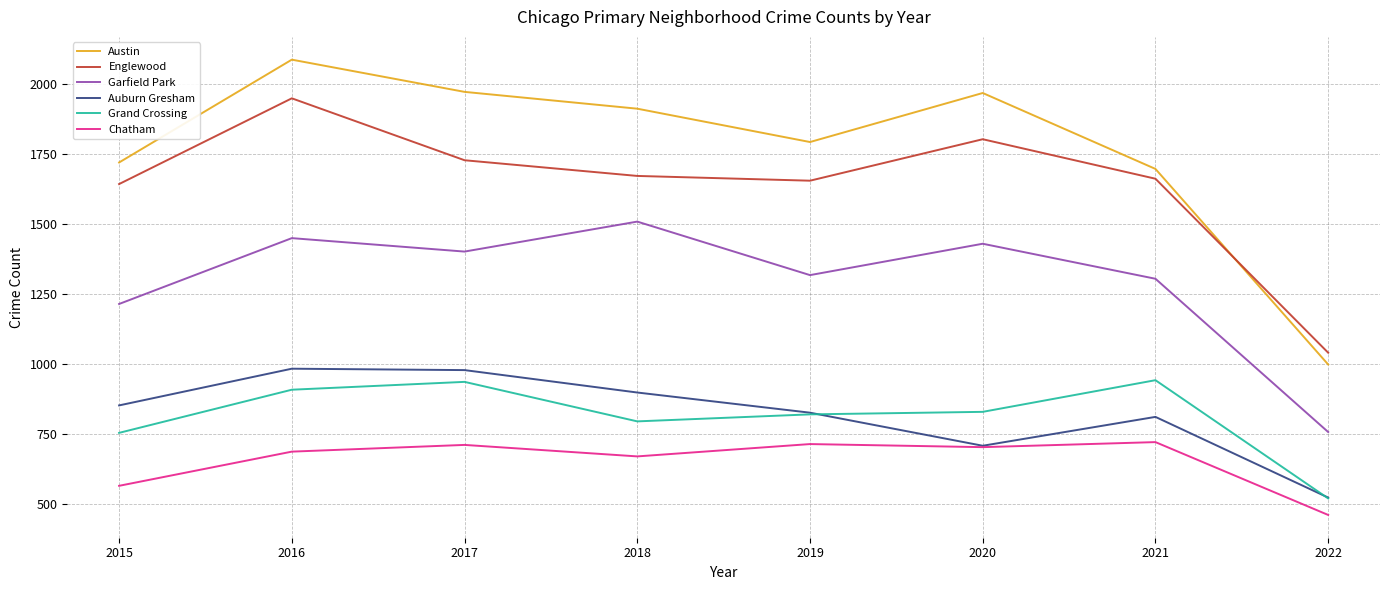

How many lines are shown in the chart?

6